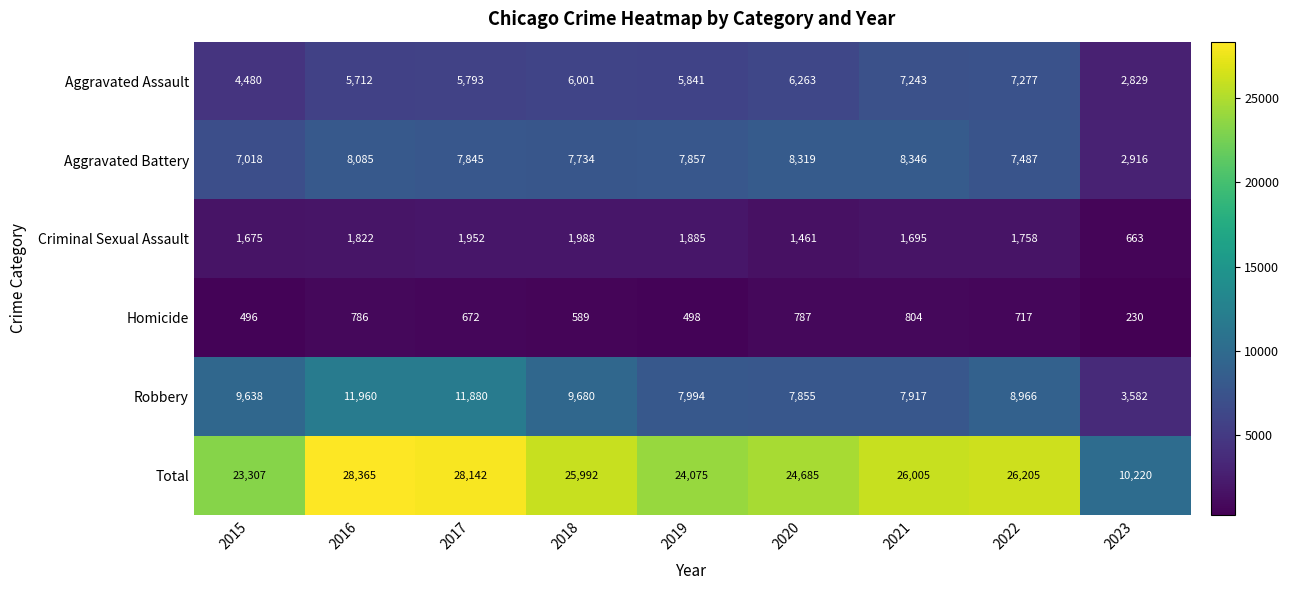

Which series has the widest spread of values?

Total